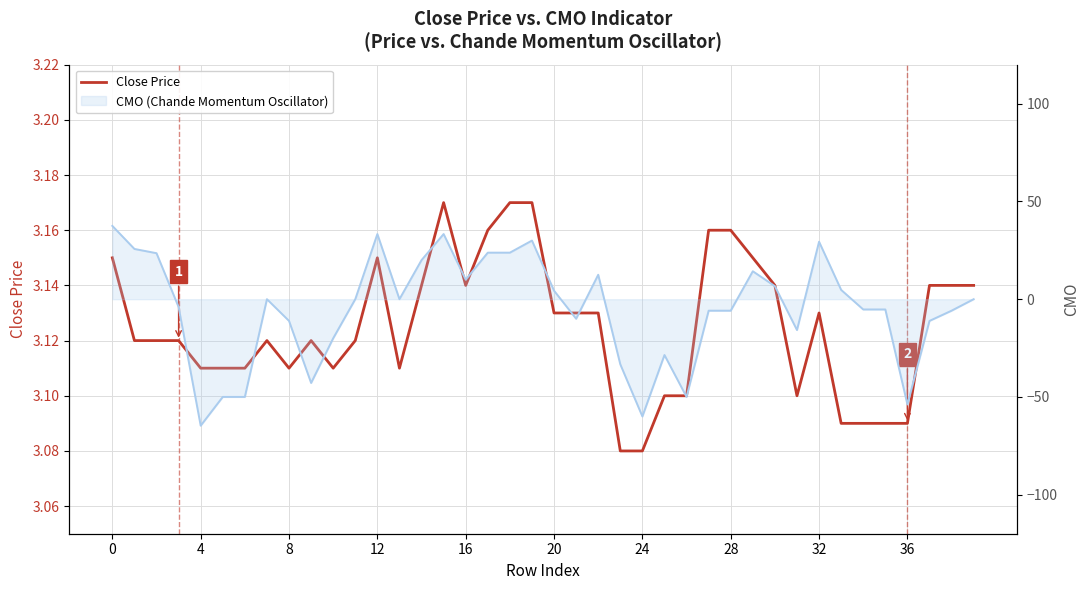

What is the value of the 8th point from the left?

3.1